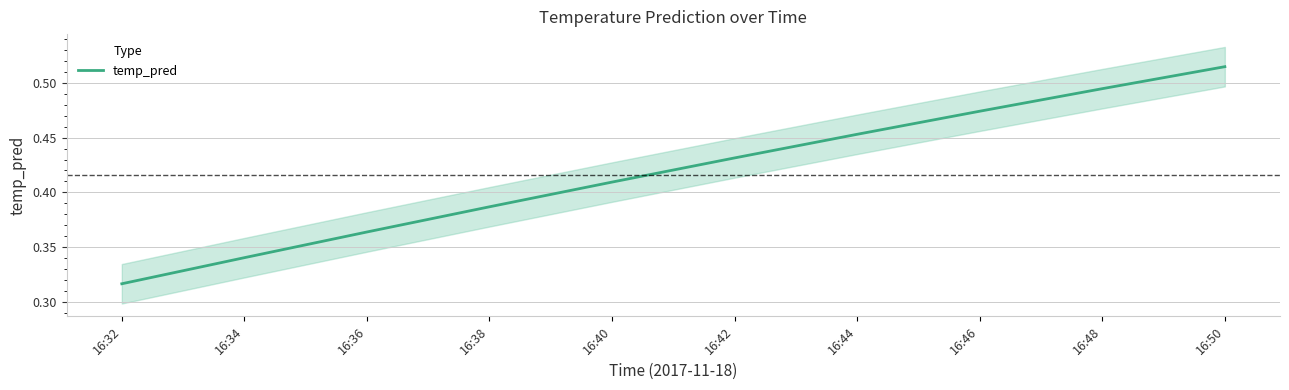

Reading left to right, list all the values displayed in this chart.

0.3	0.3	0.4	0.4	0.4	0.4	0.5	0.5	0.5	0.5